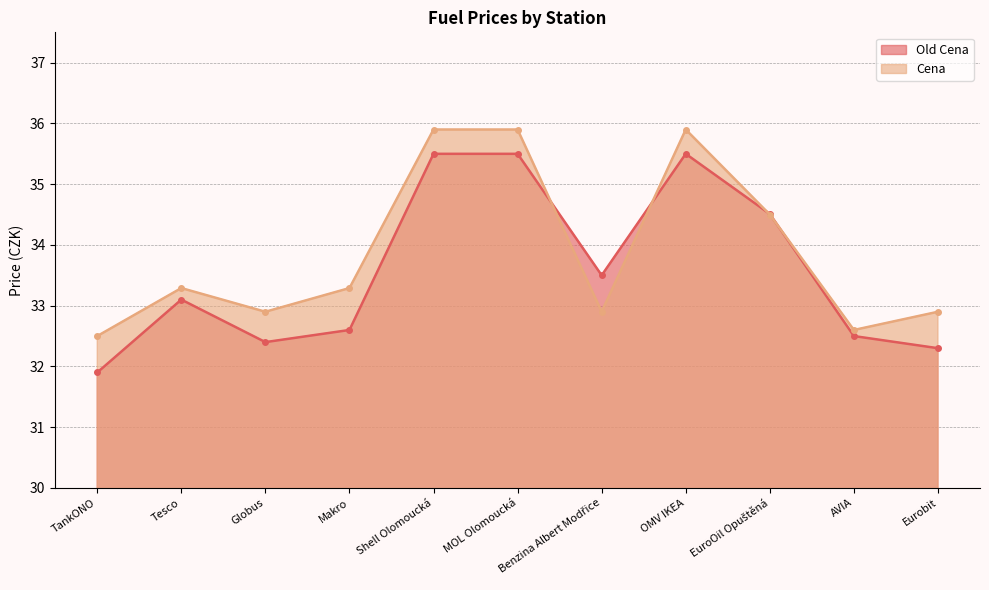

What is the difference between the maximum and minimum values in the Old Cena series?

3.6